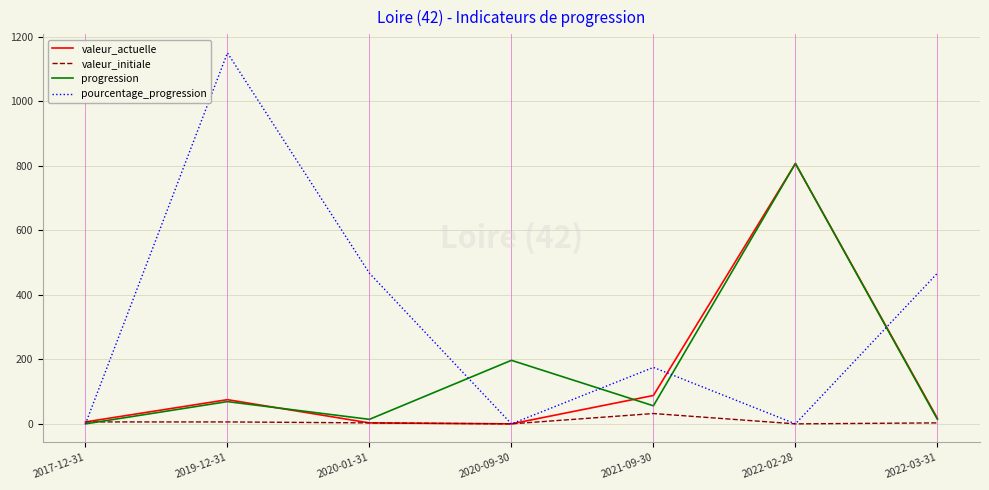

What is the difference between the second highest and second lowest values in the valeur_actuelle series?

85